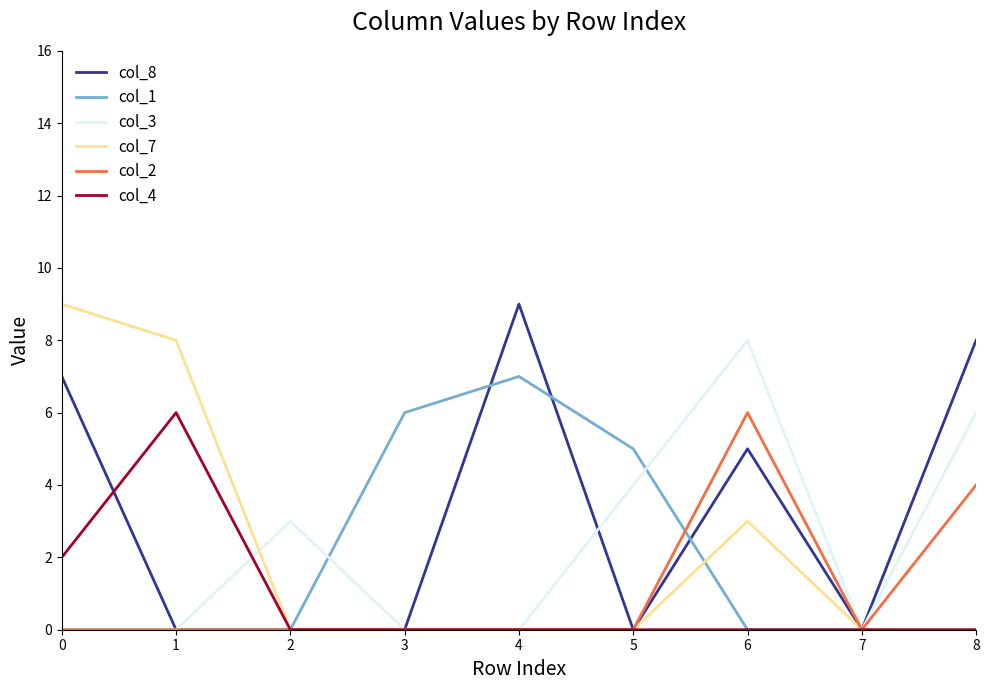

What is the maximum value shown in the chart?

9